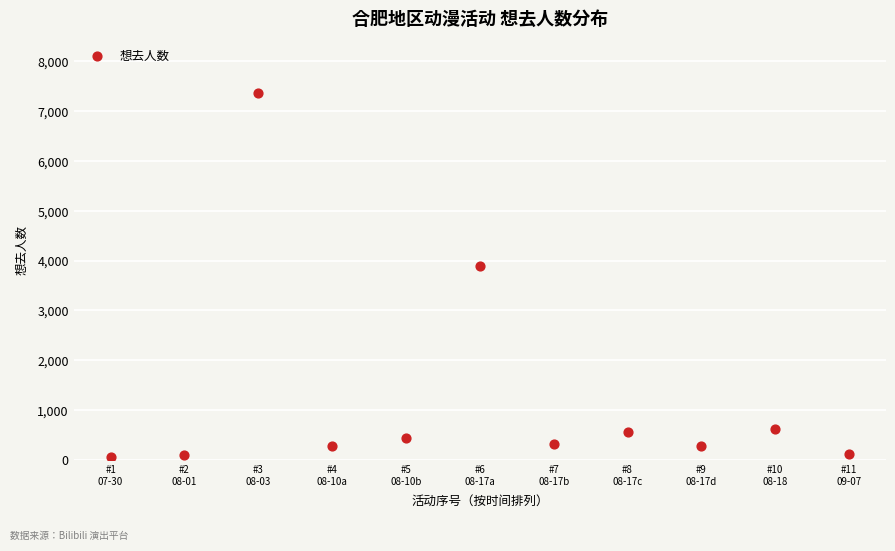

What is the average Y value?

1271